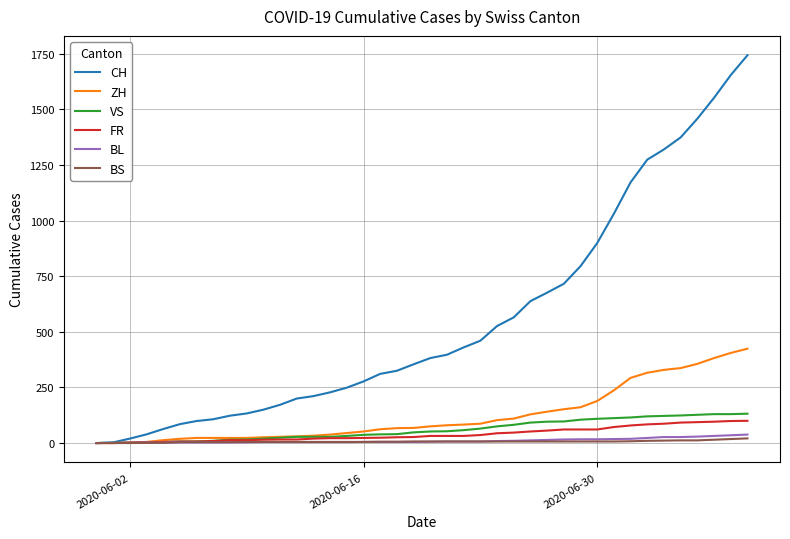

Which series has the largest range (max minus min)?

CH